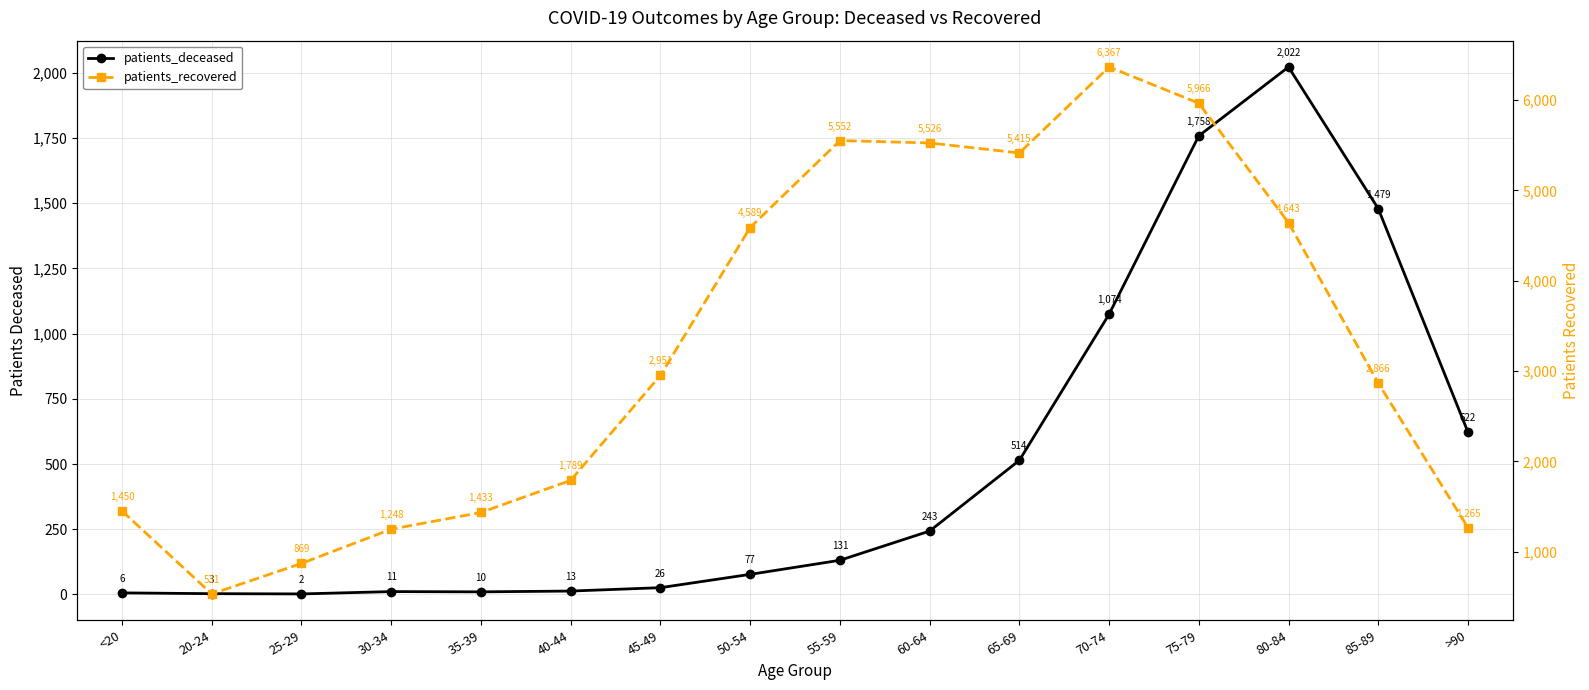

In patients_deceased, how many points are lower than both neighbors (excluding endpoints)?

2